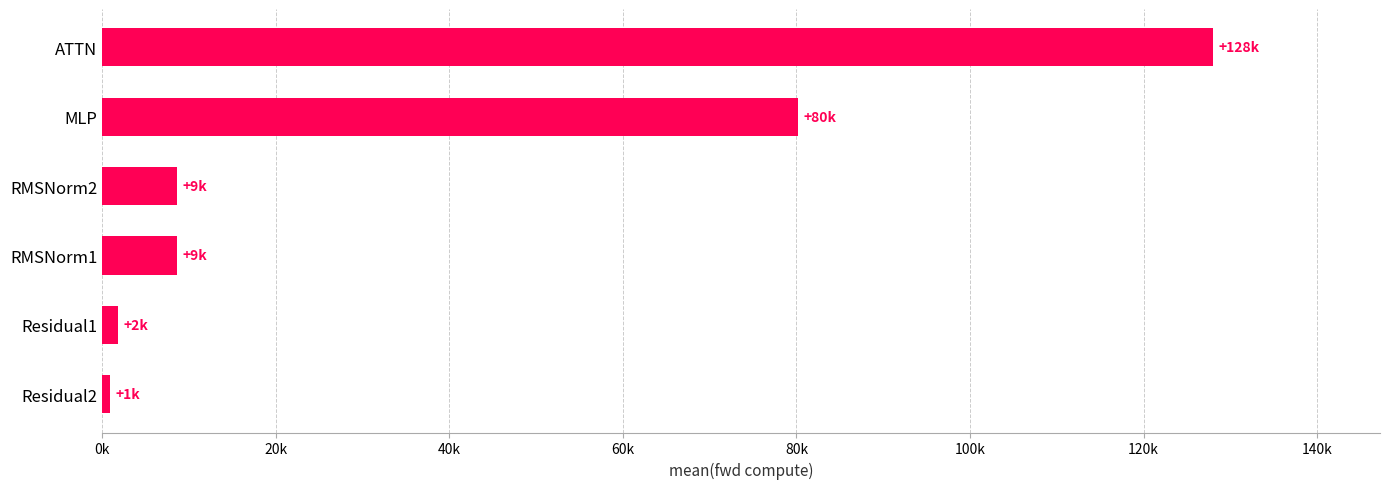

Are the bars horizontal?

Yes